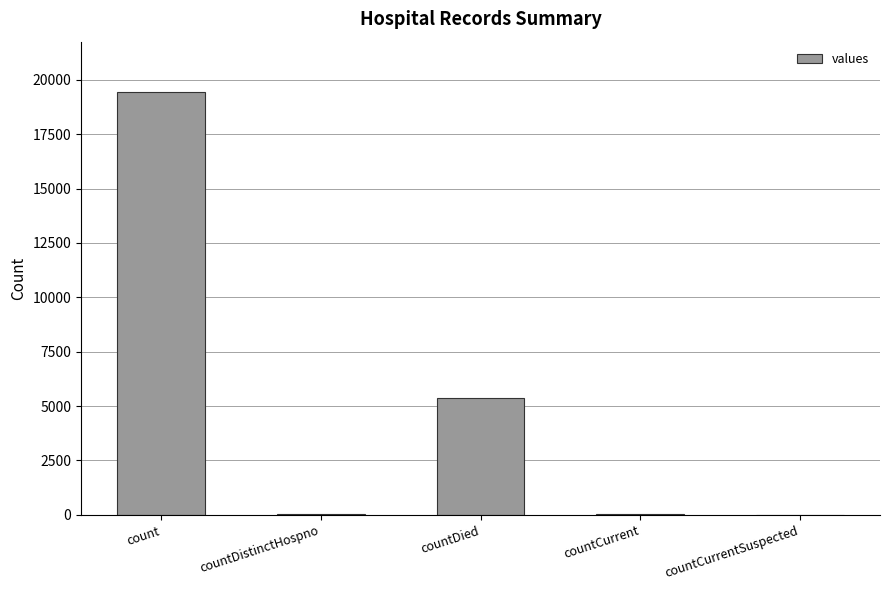

What value does the data have at countDied?

5357